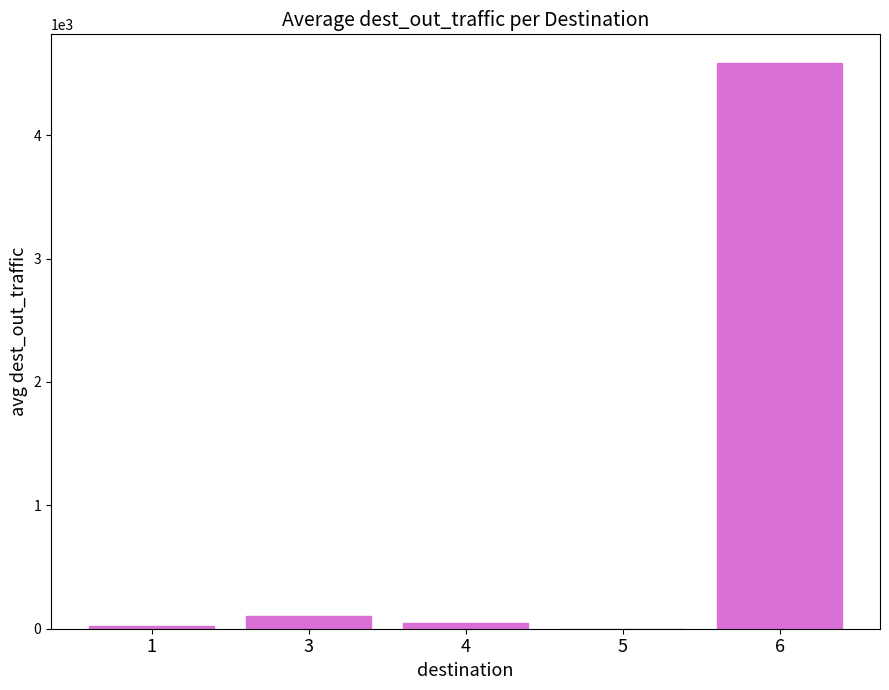

What is the sum of all values?

4757.9